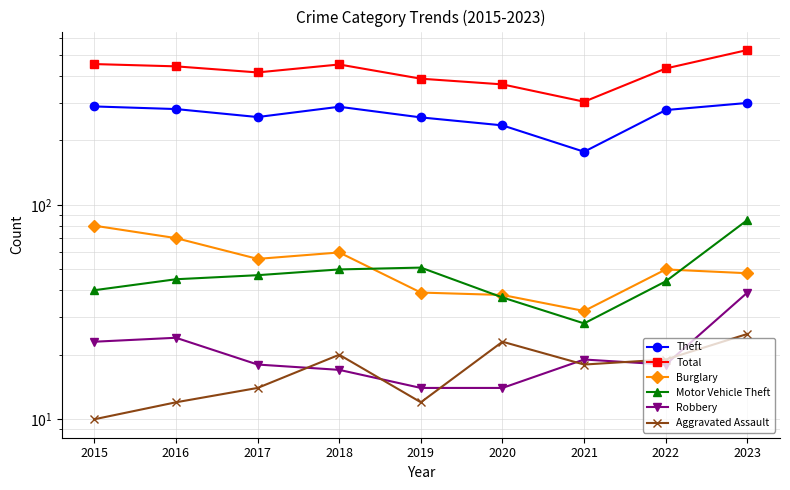

What is the approximate value of Burglary at 2018, to the nearest 5?

60